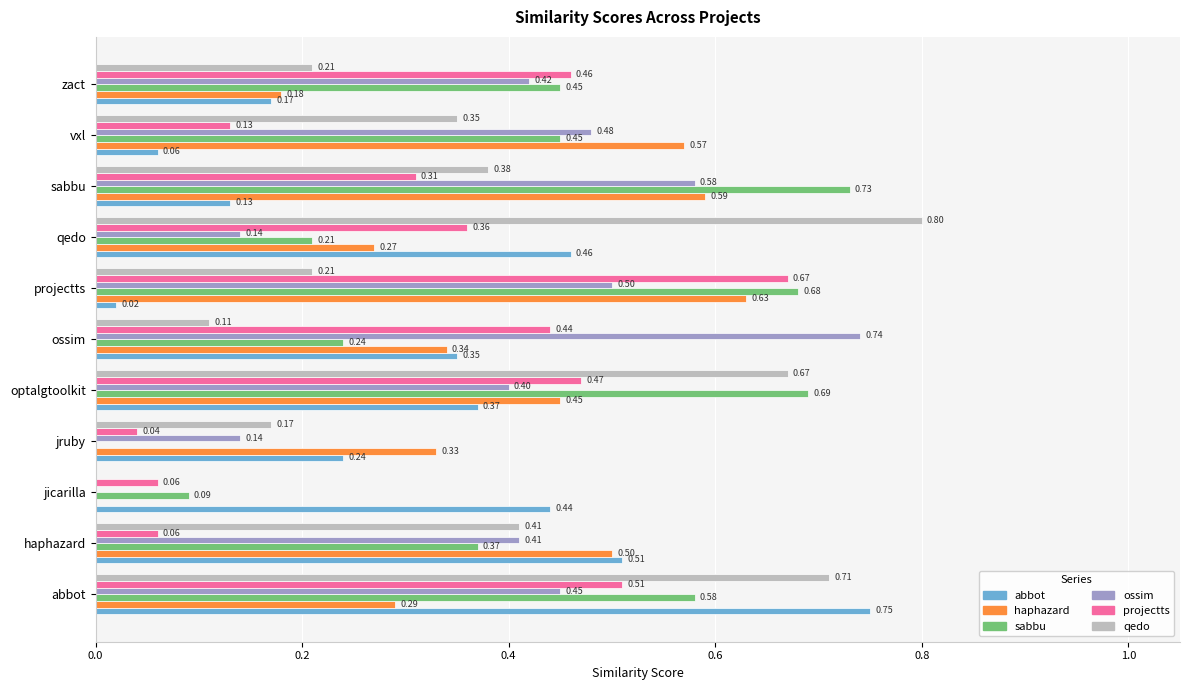

Which label corresponds to the largest value in the chart?

qedo